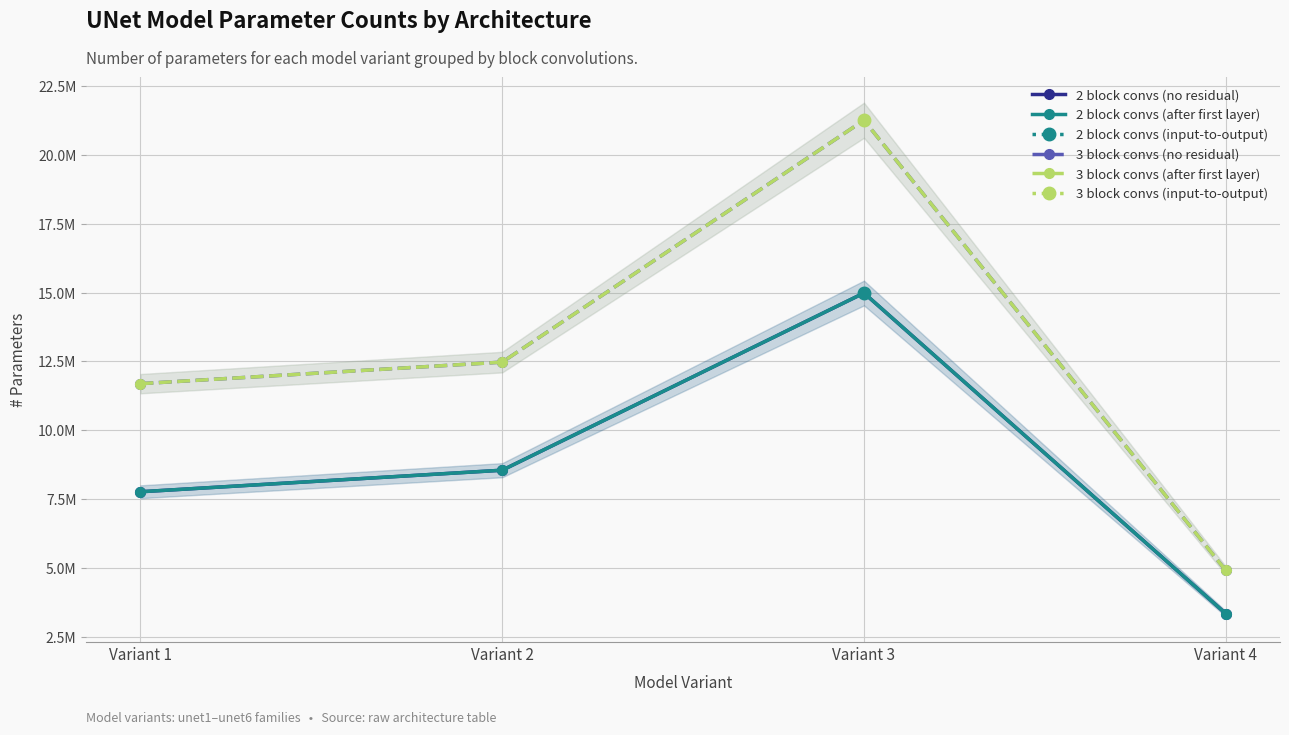

What is the difference between the maximum and minimum values in the 3 block convs (after first layer) series?

16361792